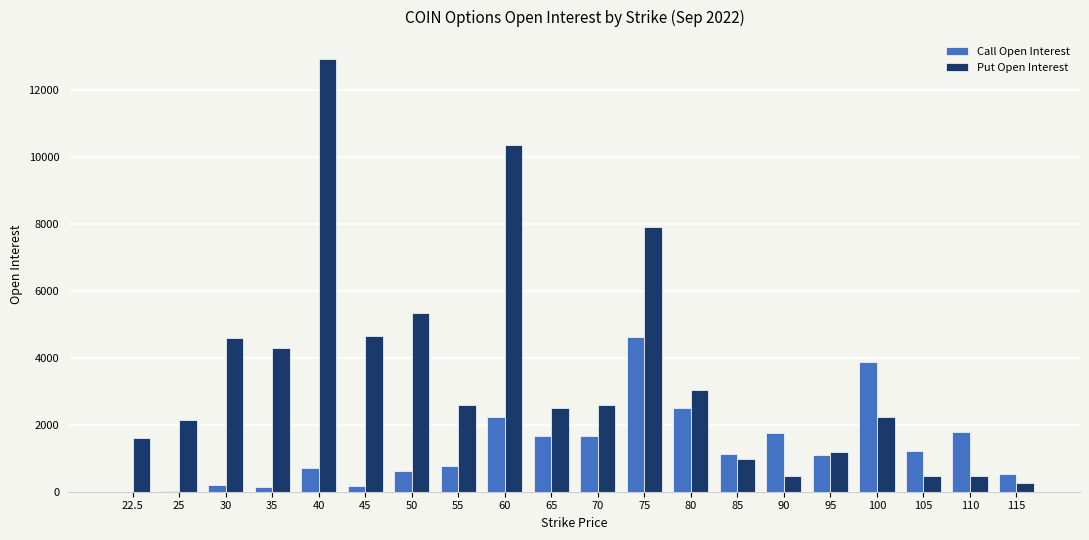

What is the sum of all Put Open Interest values?

70670